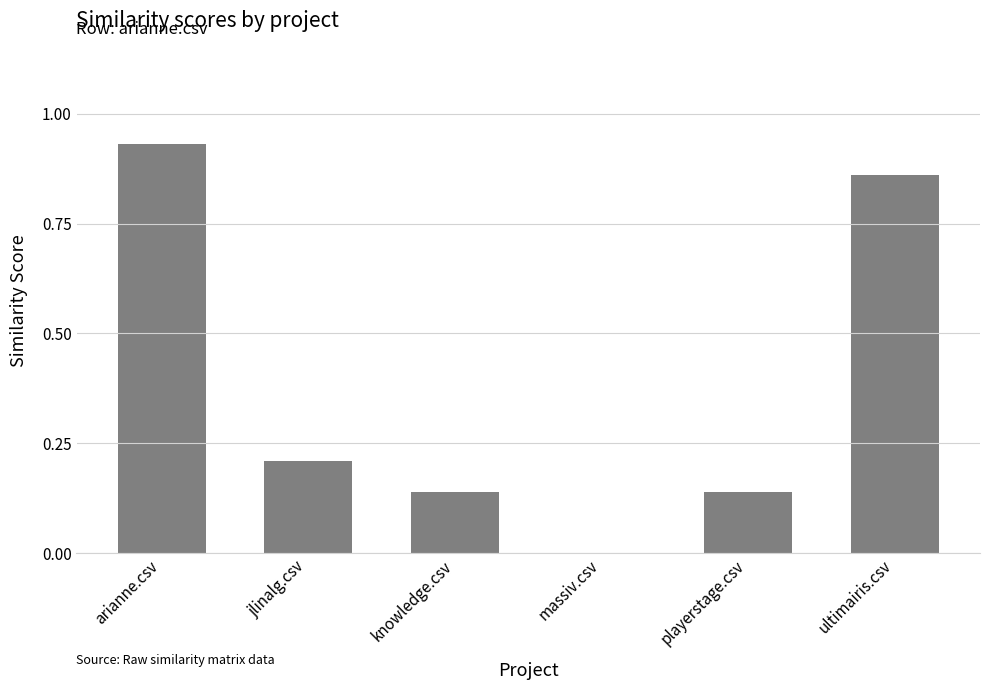

What is the sum of the values at knowledge.csv and arianne.csv?

1.1